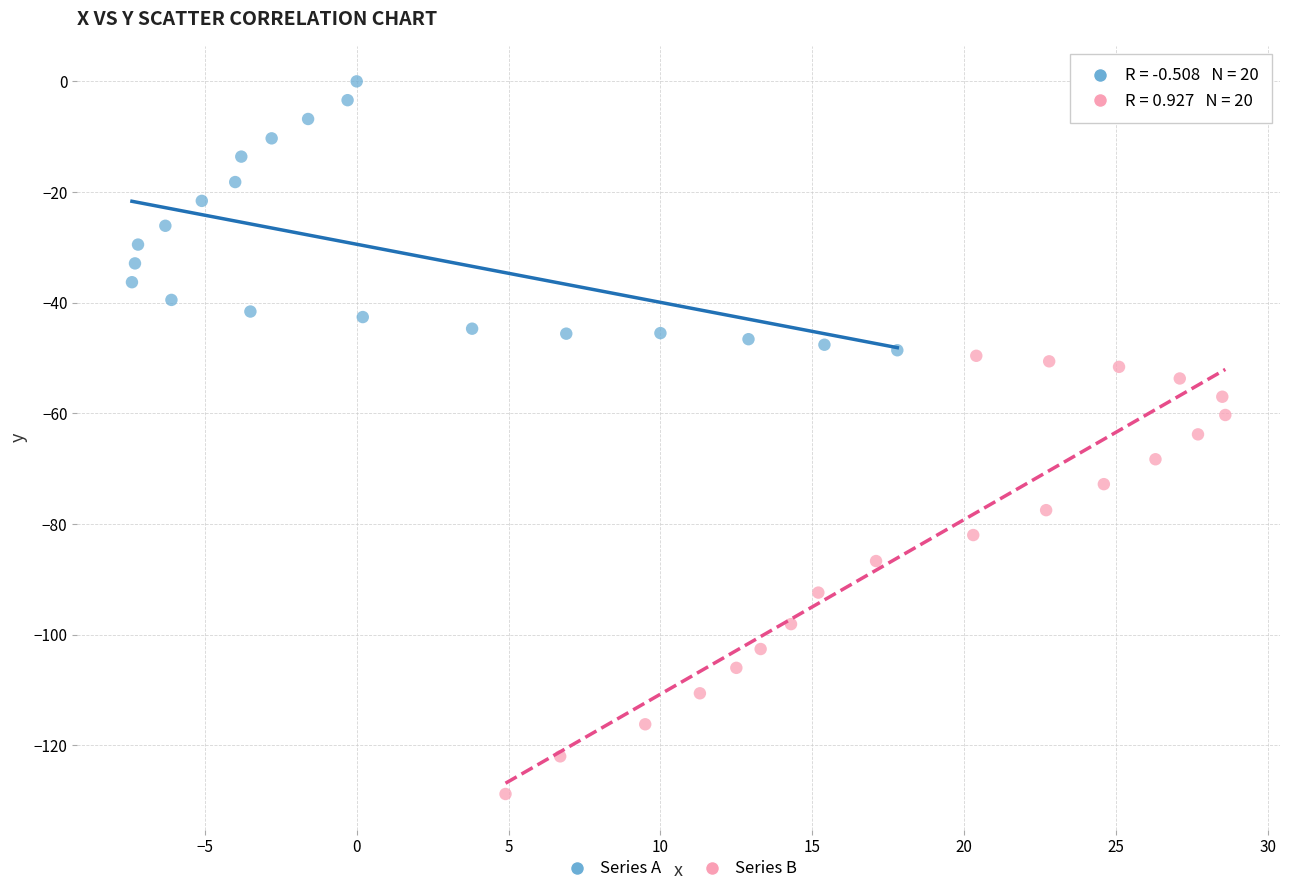

What are all the series names shown in the legend?

Series A, Series B